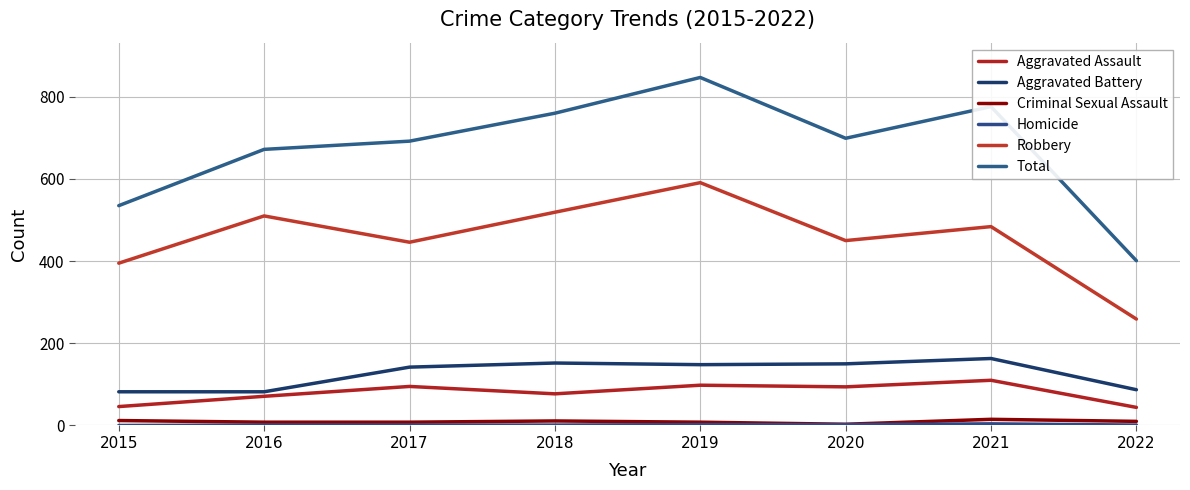

At which label does Aggravated Assault reach its minimum?

2022